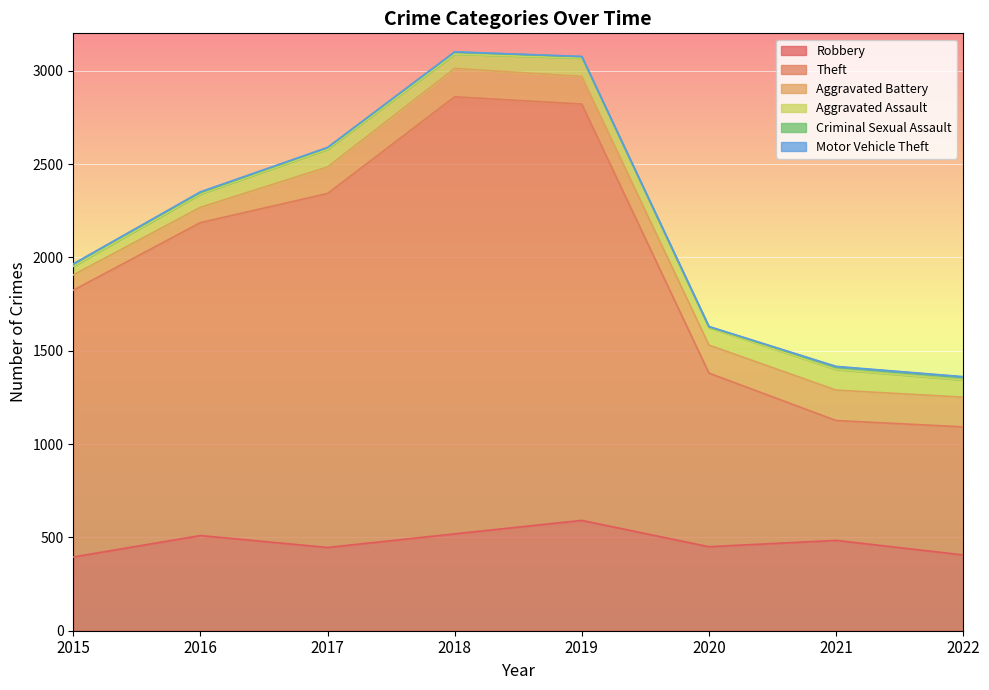

At which label does Theft first exceed 1676?

2017